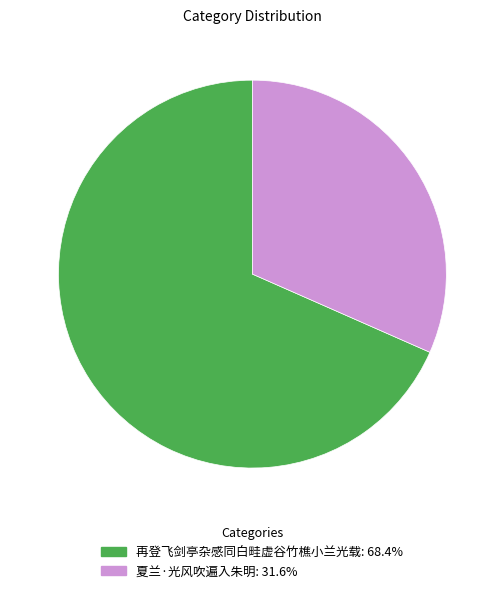

How many segments does this pie chart have?

2